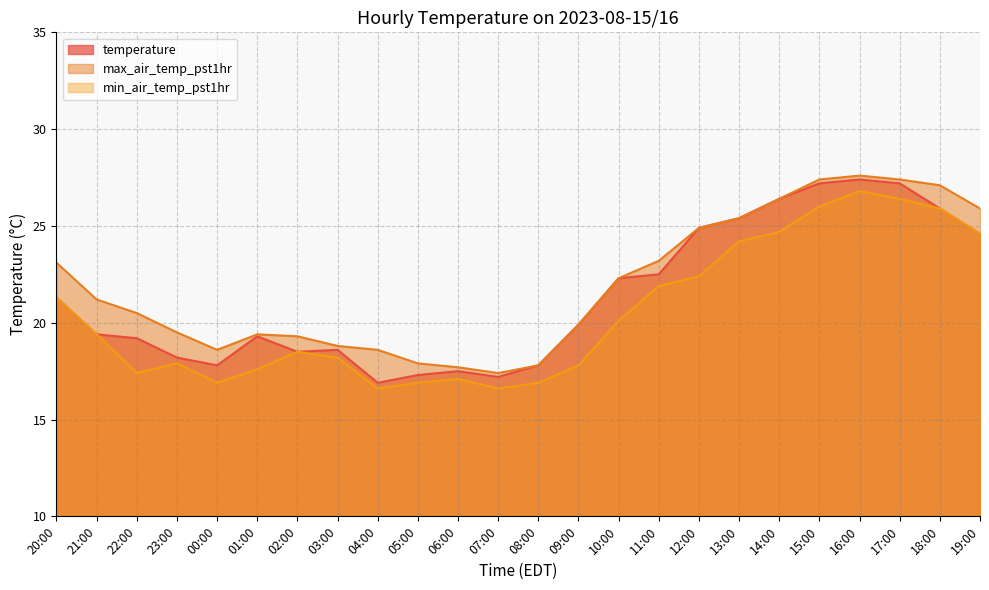

The value of min_air_temp_pst1hr at 14:00 is 24.7. True or false?

True